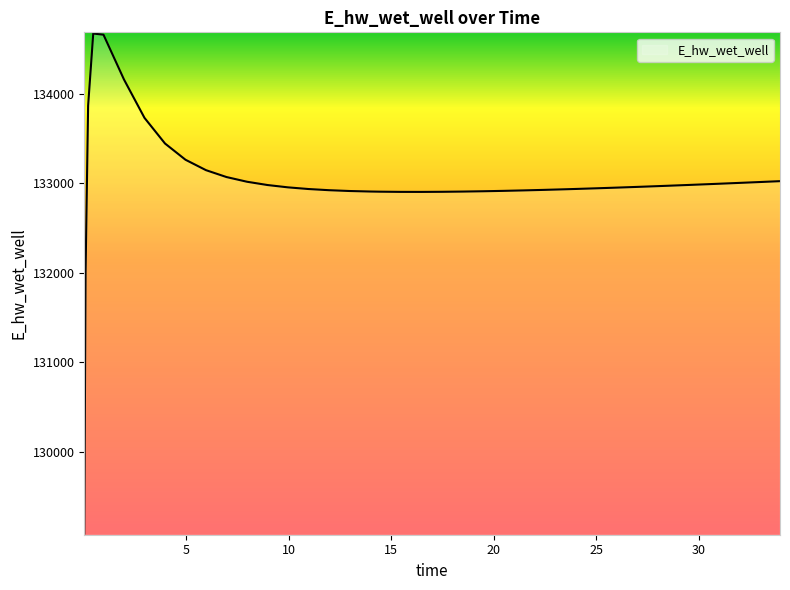

What is the difference between the maximum and minimum values?

5586.1